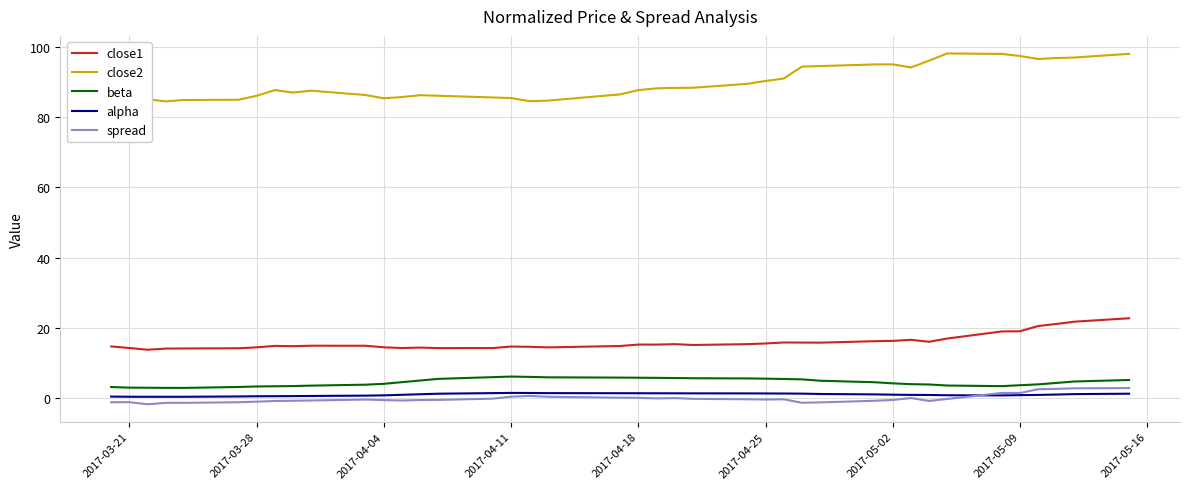

How many interior local peaks does the close2 series have?

6